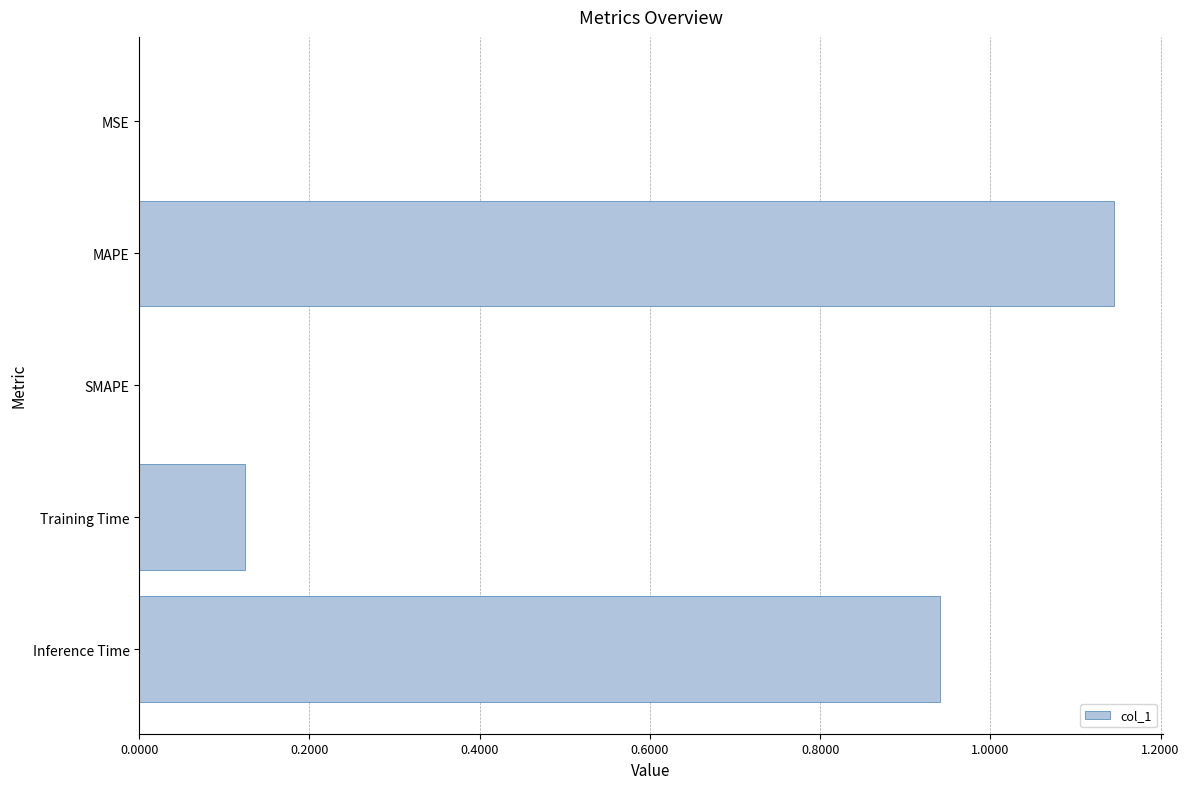

What is the sum of the values at MAPE and Training Time?

1.3